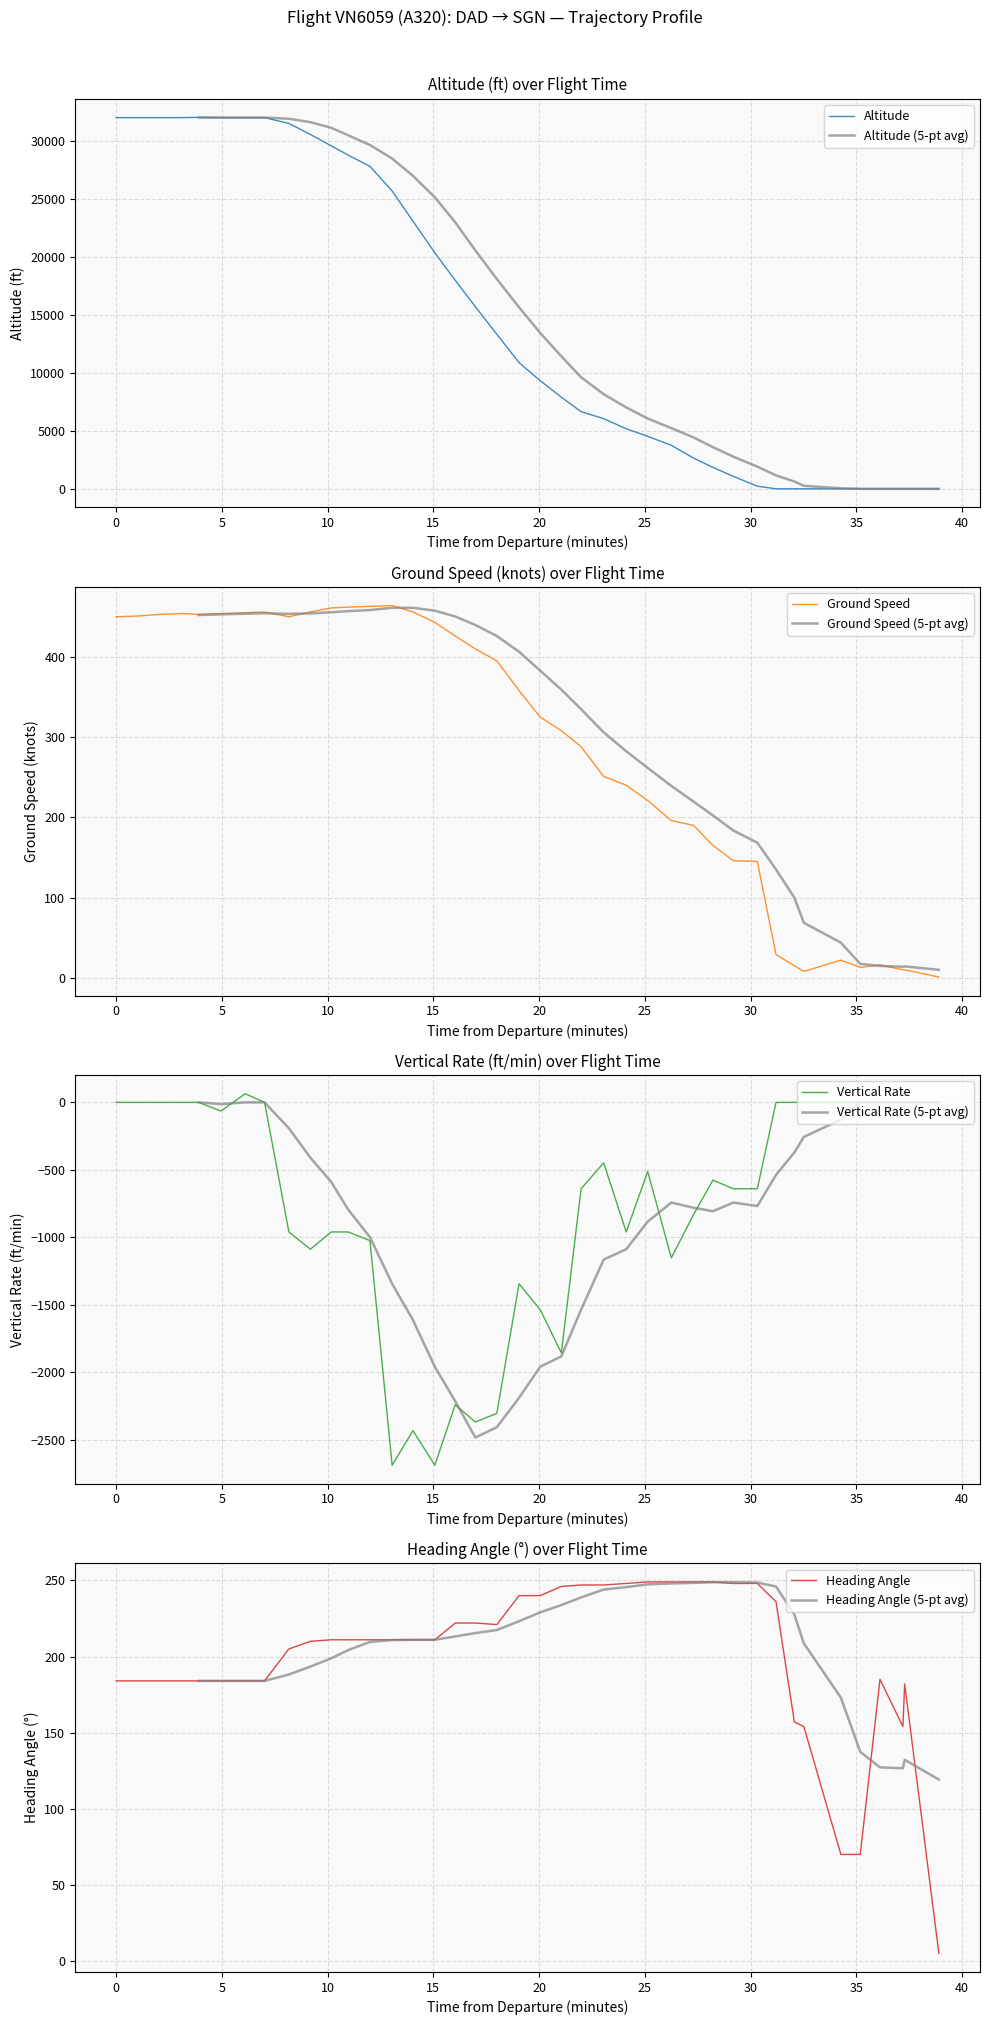

How many data points in vertical_rate are less than -576?

20